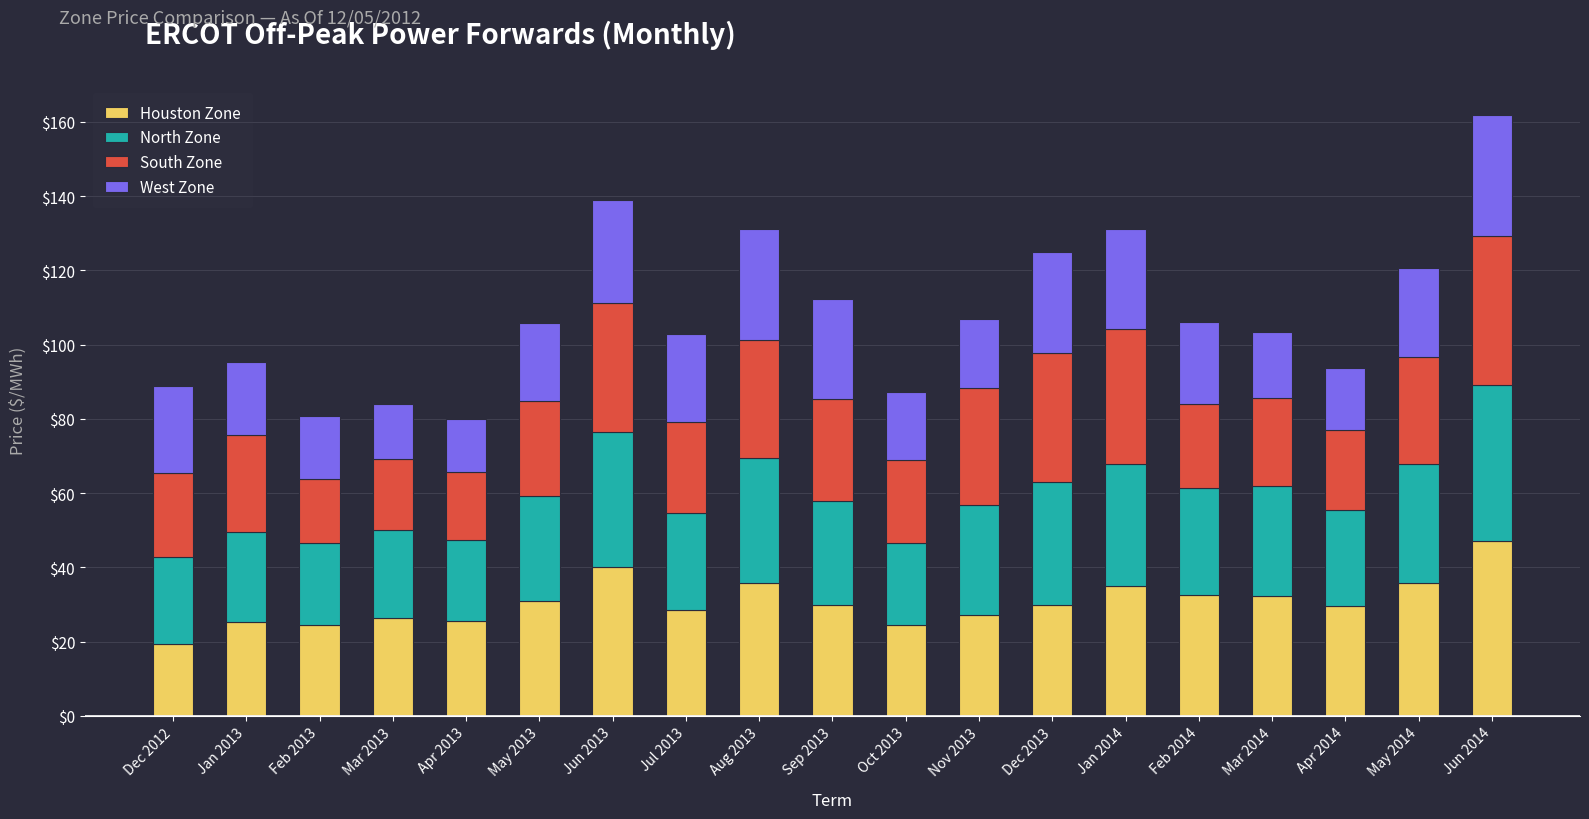

At which label does Houston Zone reach its peak?

Jun 2014